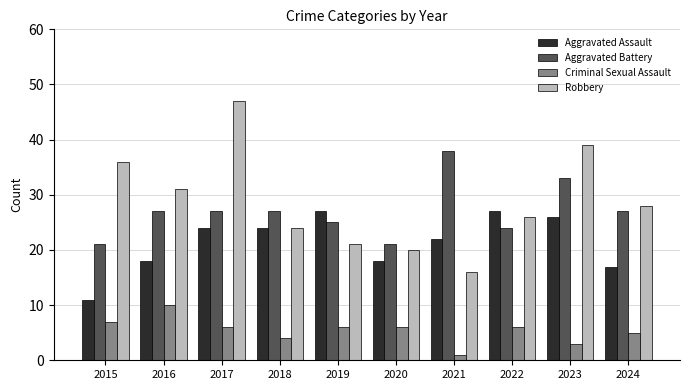

What is the approximate value of Aggravated Battery at 2016?

27